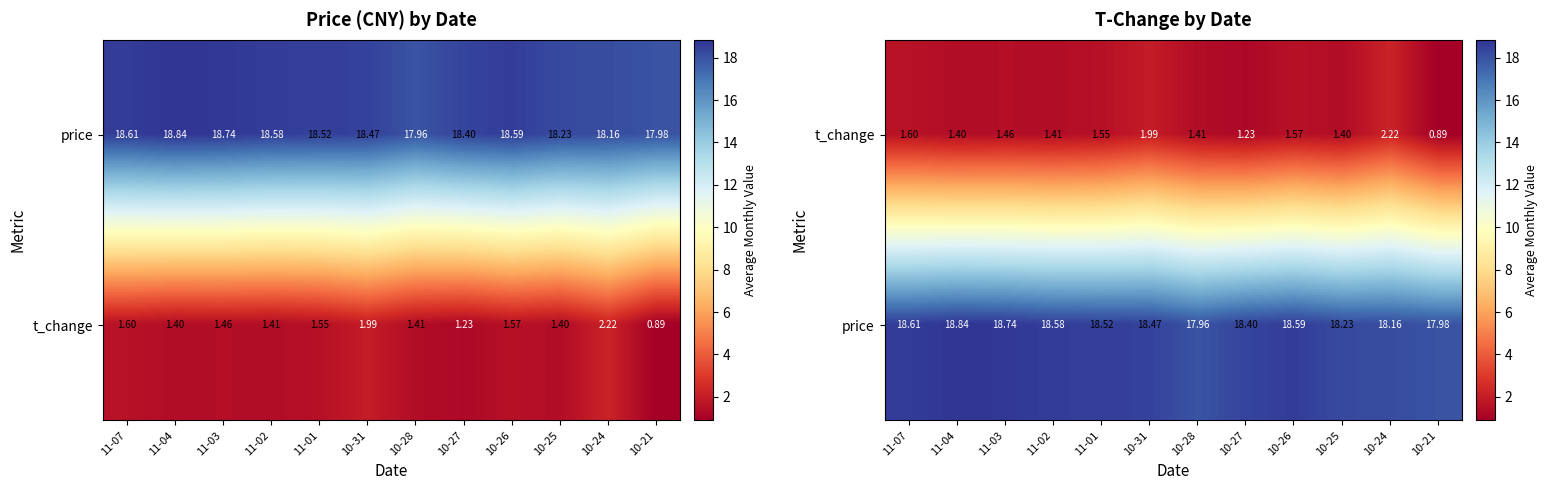

List the series in order of their peak value, highest first.

price, t_change